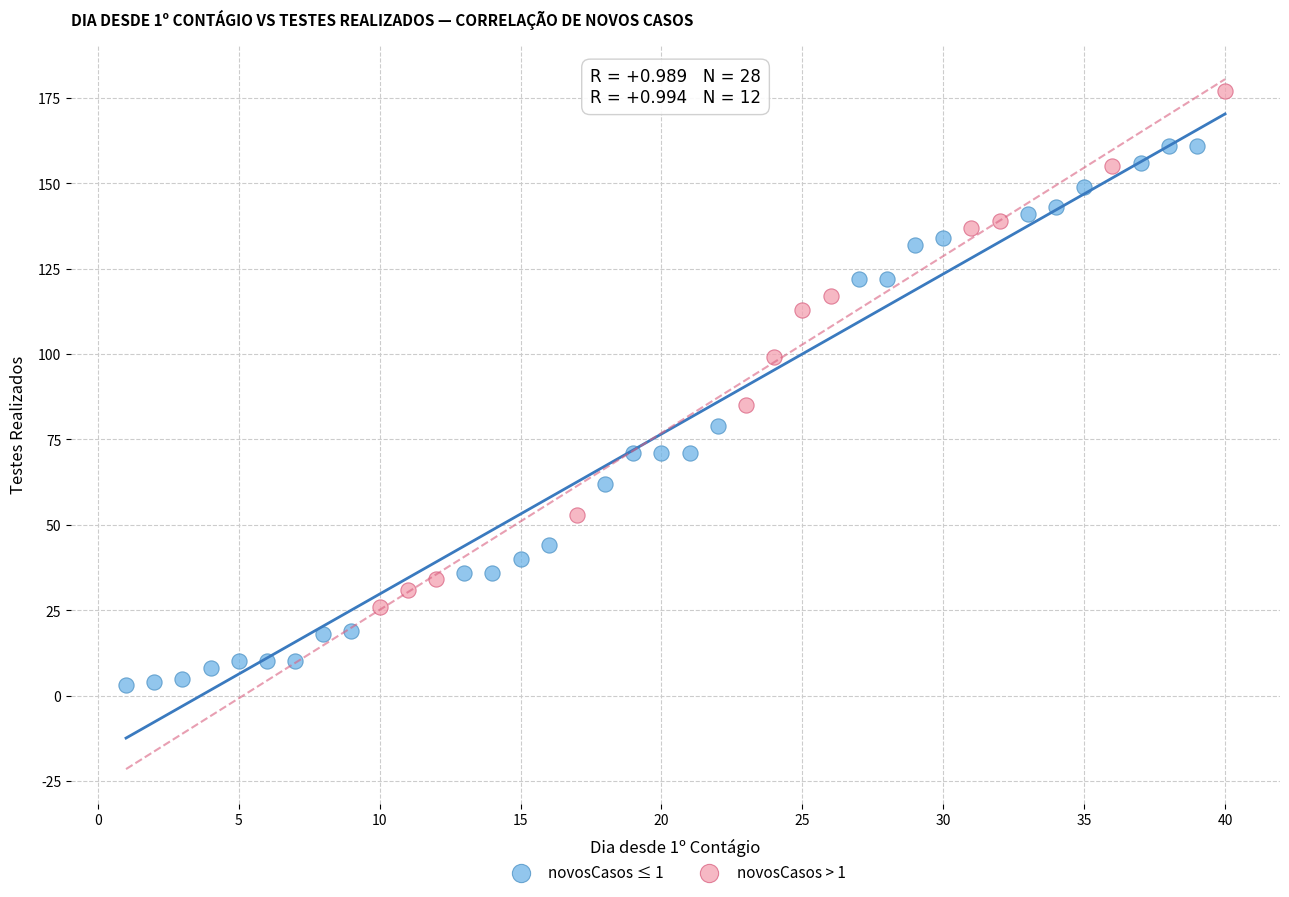

Which series contains the lowest Y value?

novosCasos ≤ 1